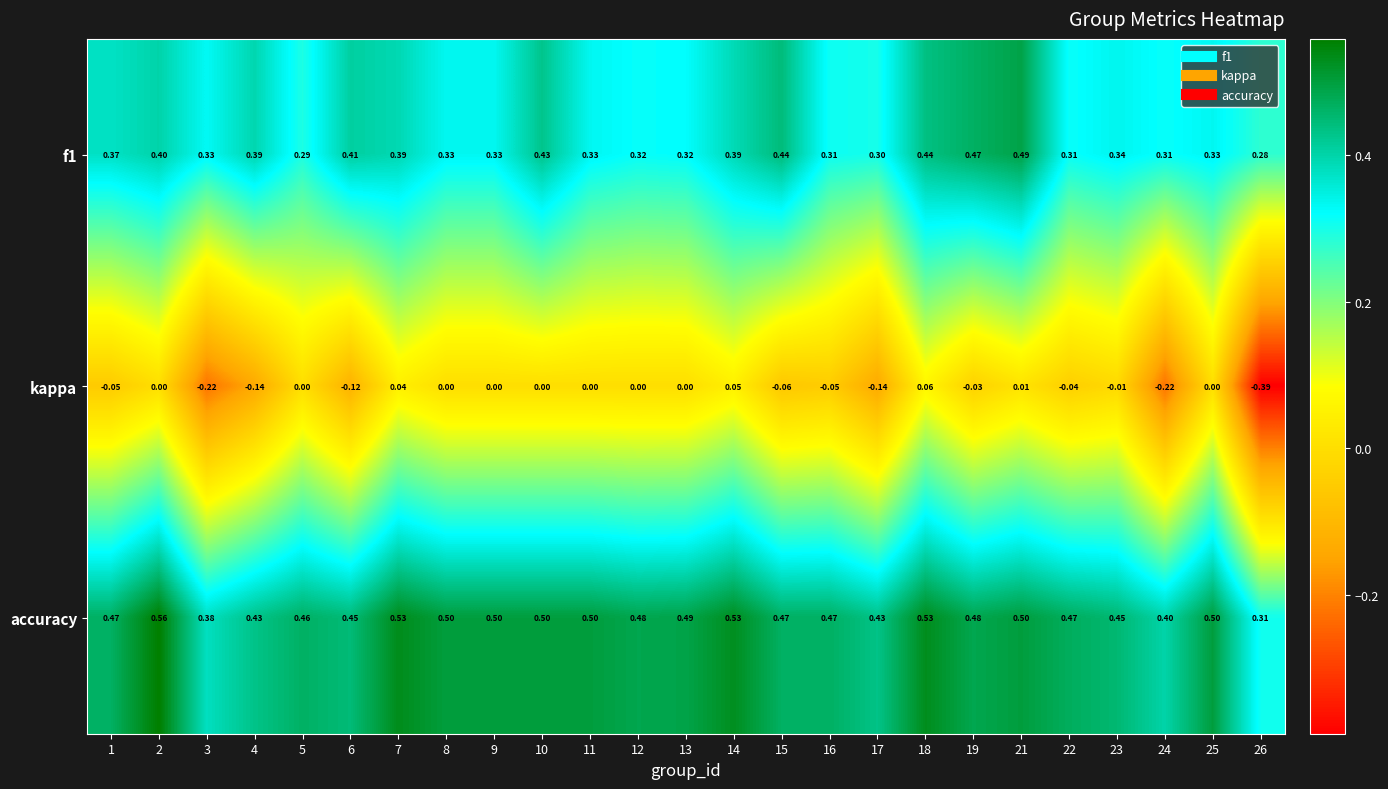

Which series has the largest range (max minus min)?

kappa